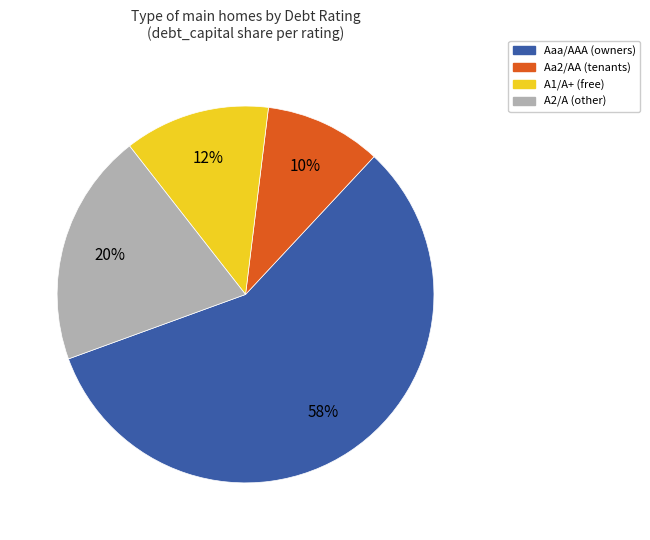

To the nearest percent, what is the difference between the Aaa/AAA and A1/A+ slice percentages?

45%